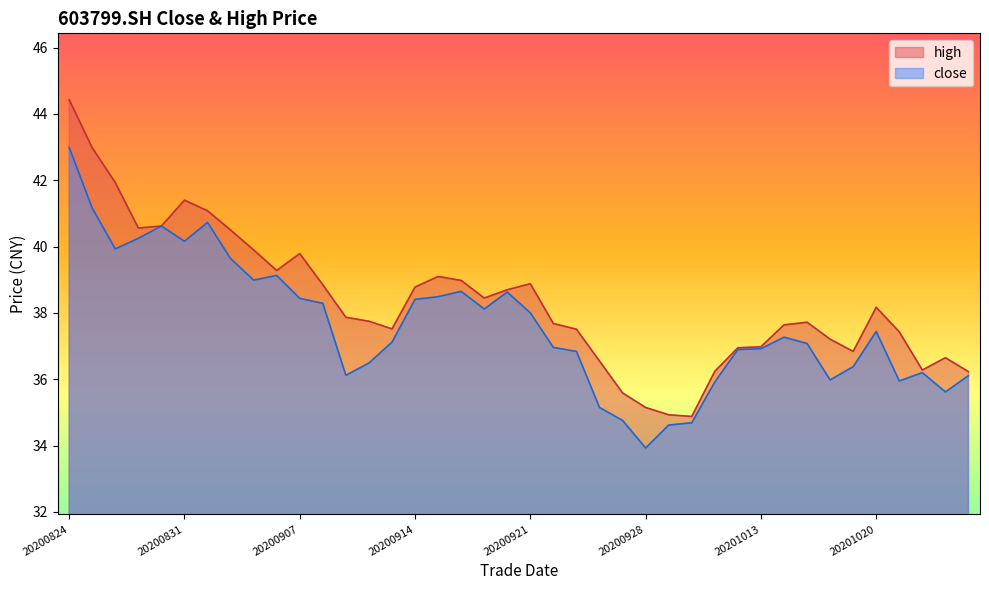

Between 20201021 and 20201009, which is larger?

20201021